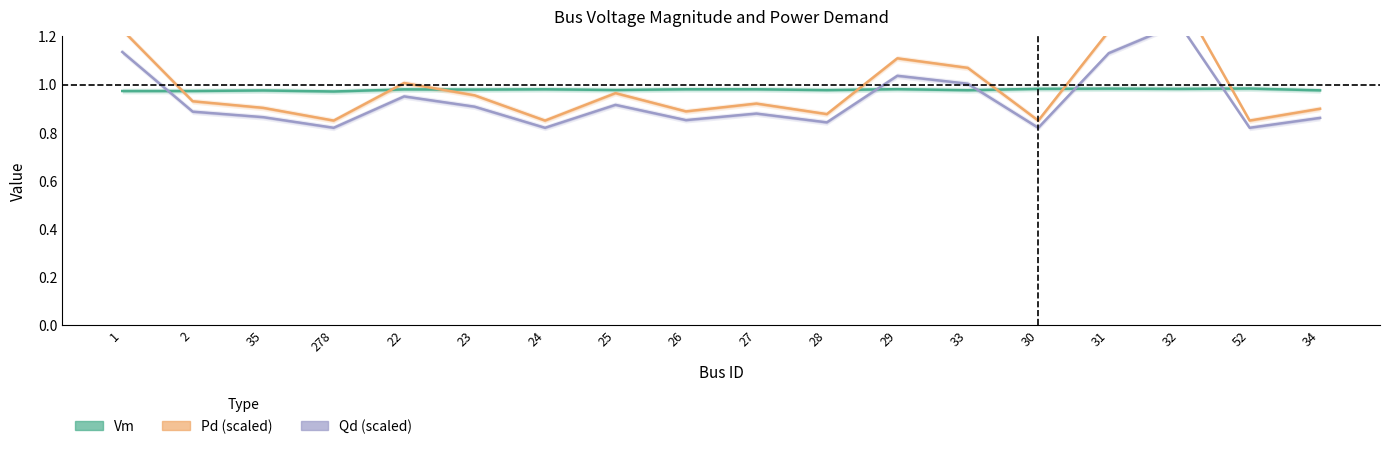

Which label corresponds to the smallest value in the chart?

278